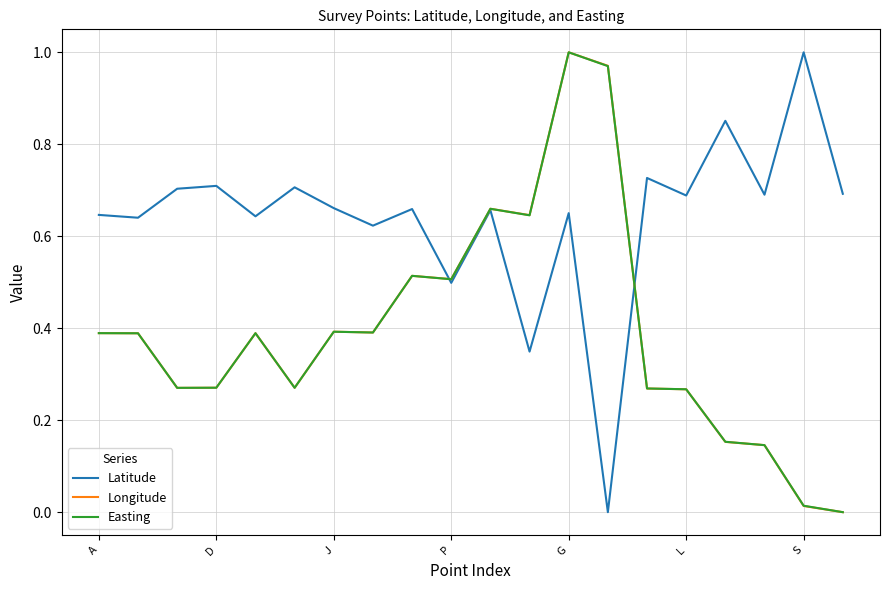

What is the label of the 15th point from the left?

14